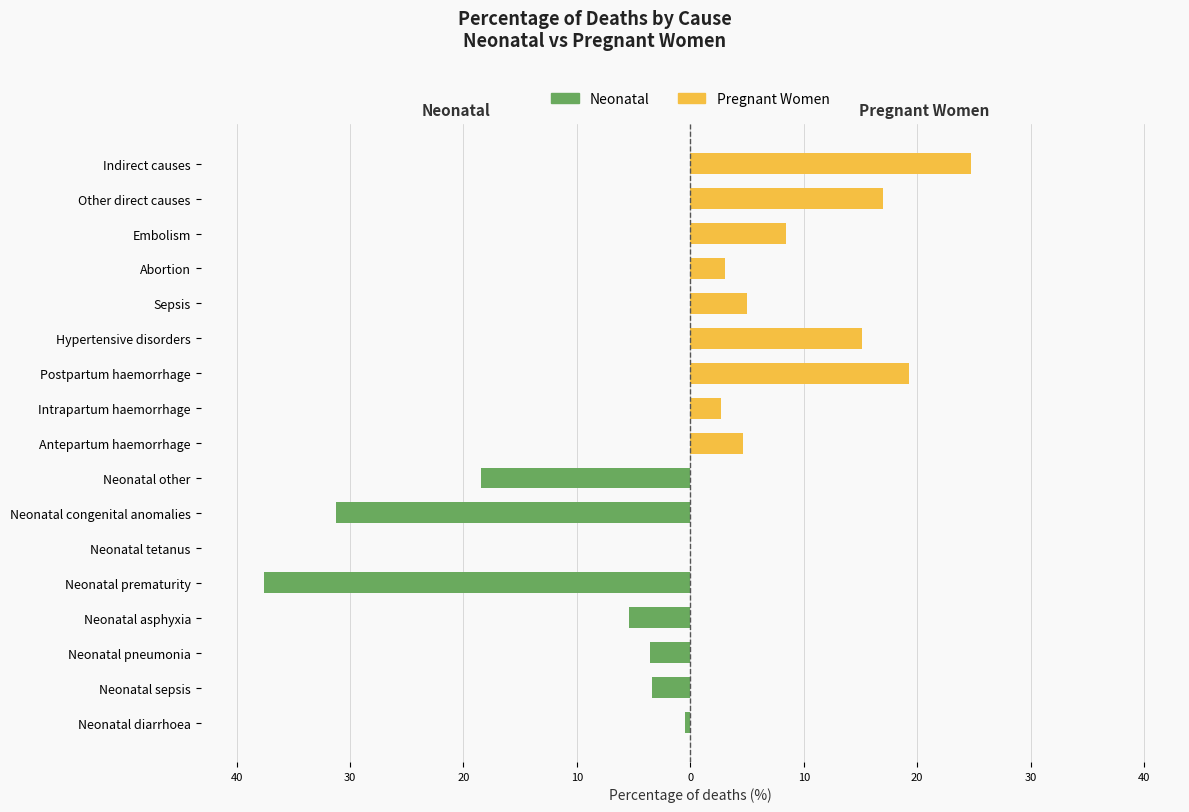

Does the chart contain any negative values?

Yes